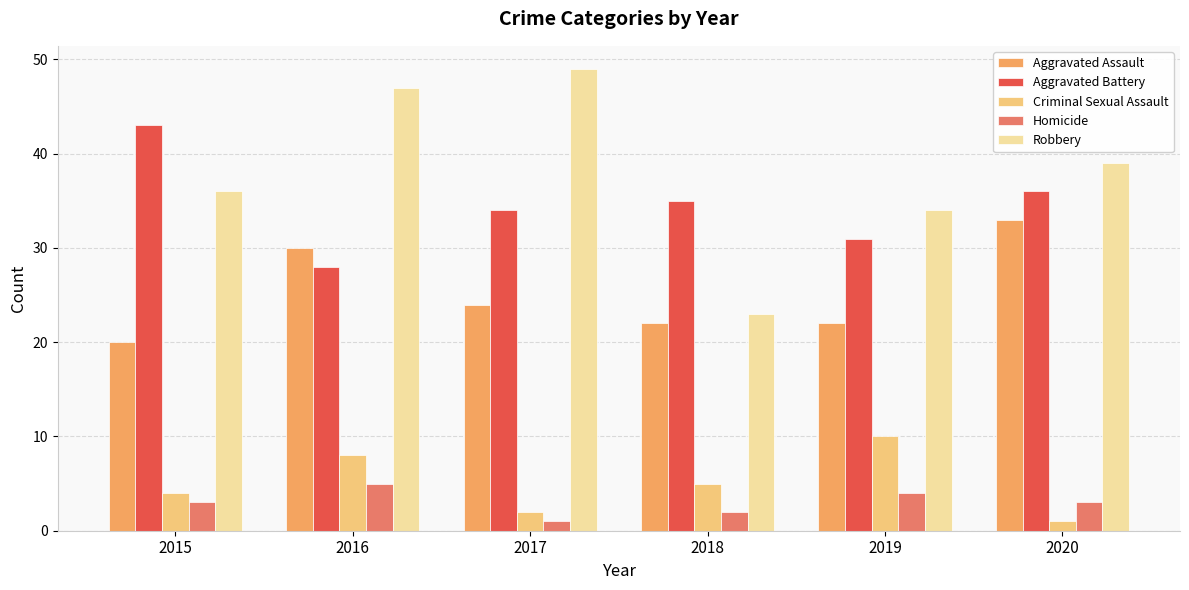

Which series has the largest range (max minus min)?

Robbery